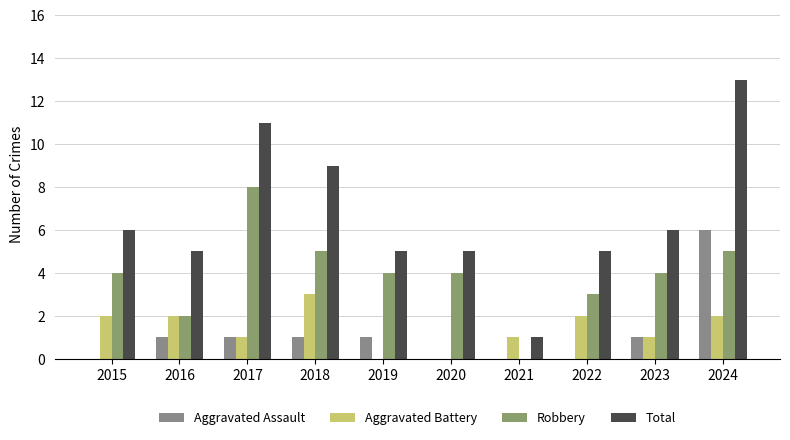

Is it true that Total equals 5 at 2022?

True